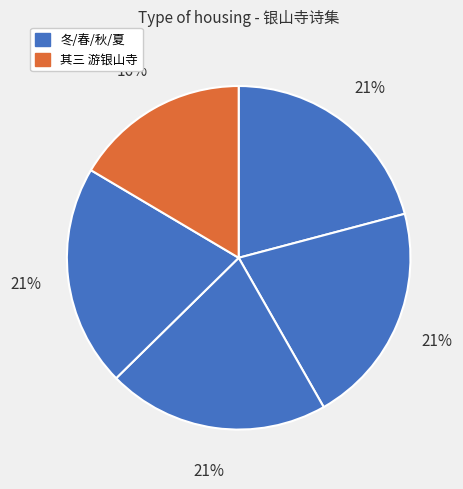

Count the number of slices in the pie.

5